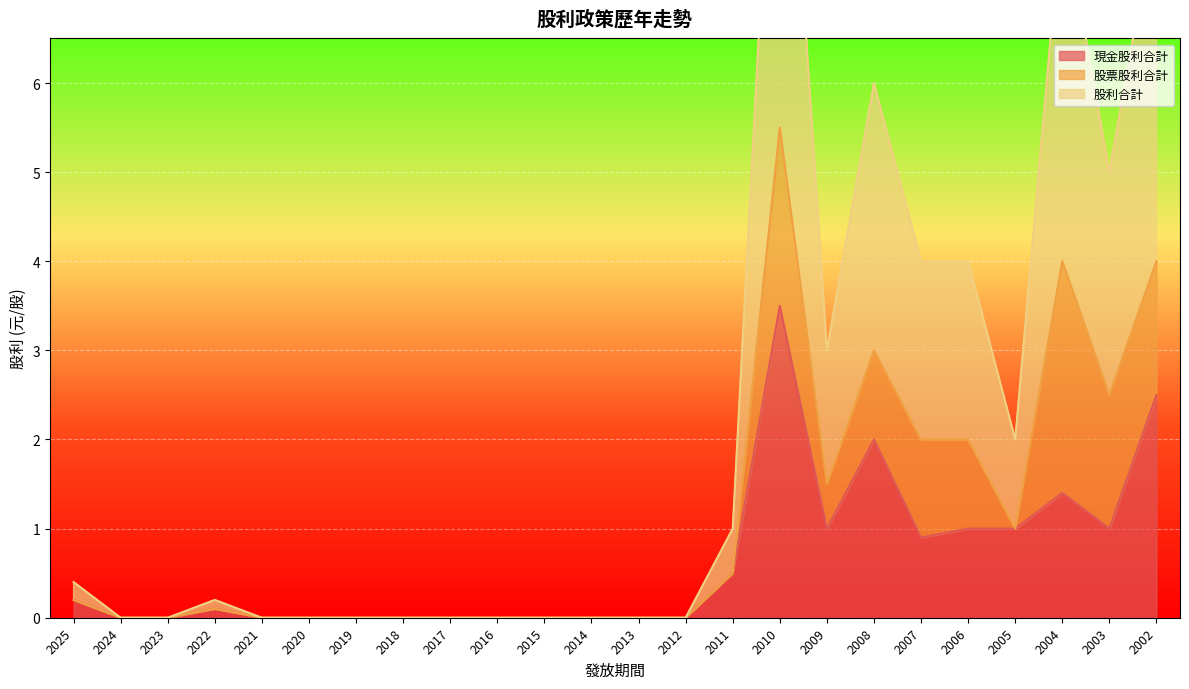

Is it true that 現金股利合計 equals 0.9 at 2007?

True